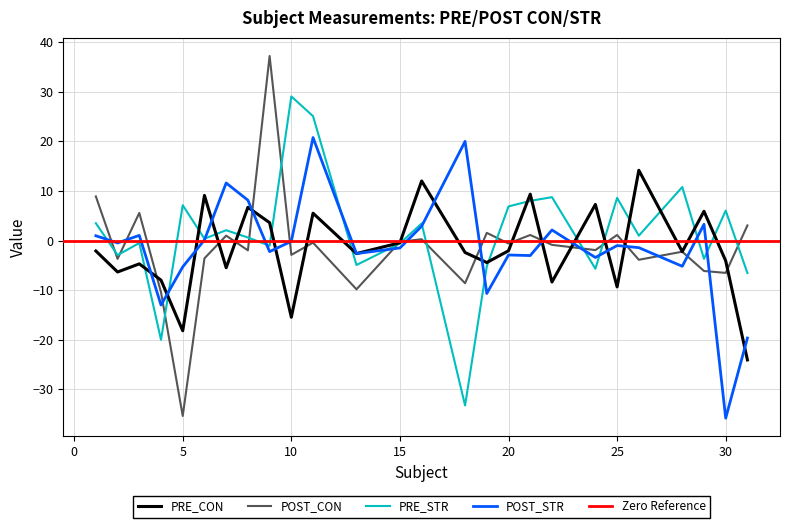

The value of PRE_STR at 31 is -9.8. True or false?

False